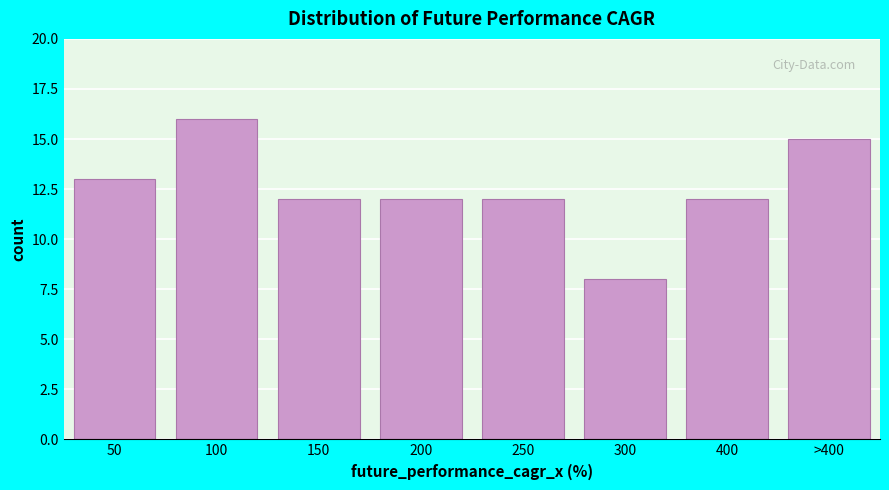

Reading left to right, transcribe all the data shown in this chart.

50=13	100=16	150=12	200=12	250=12	300=8	400=12	>400=15